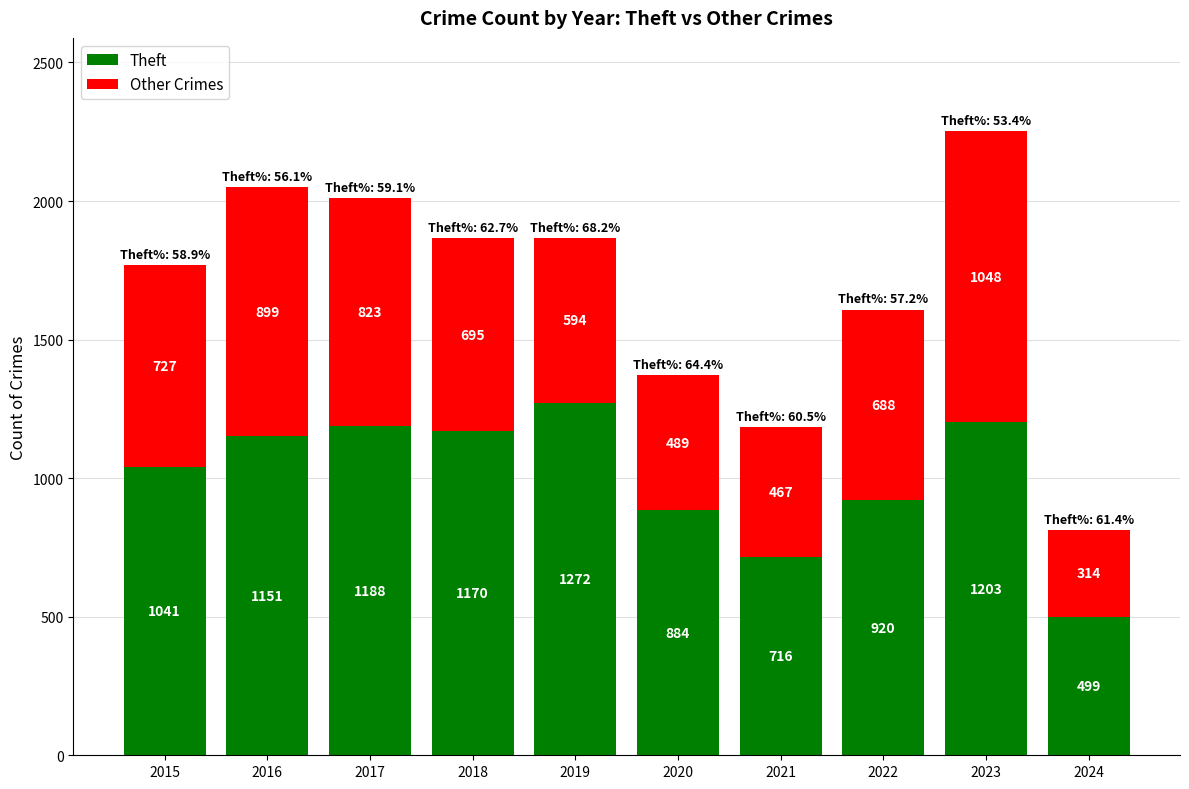

Where is Theft nearest to the value 885?

2020